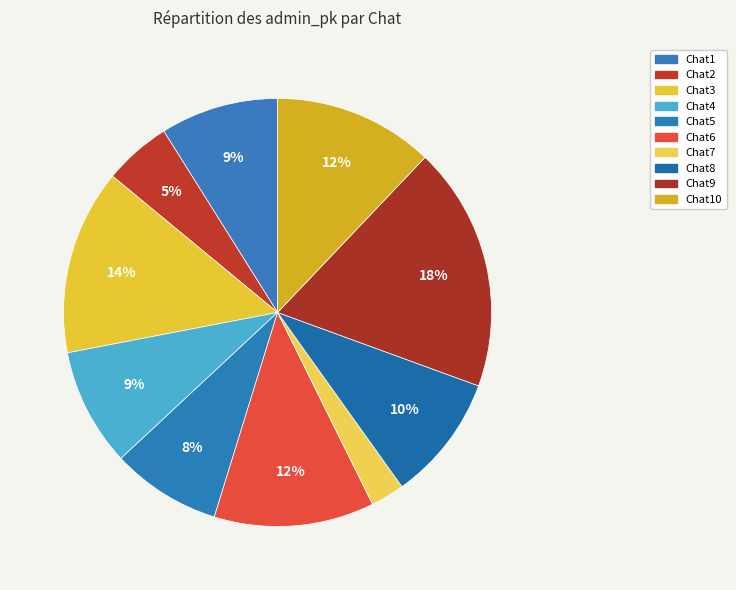

How many segments does this pie chart have?

10